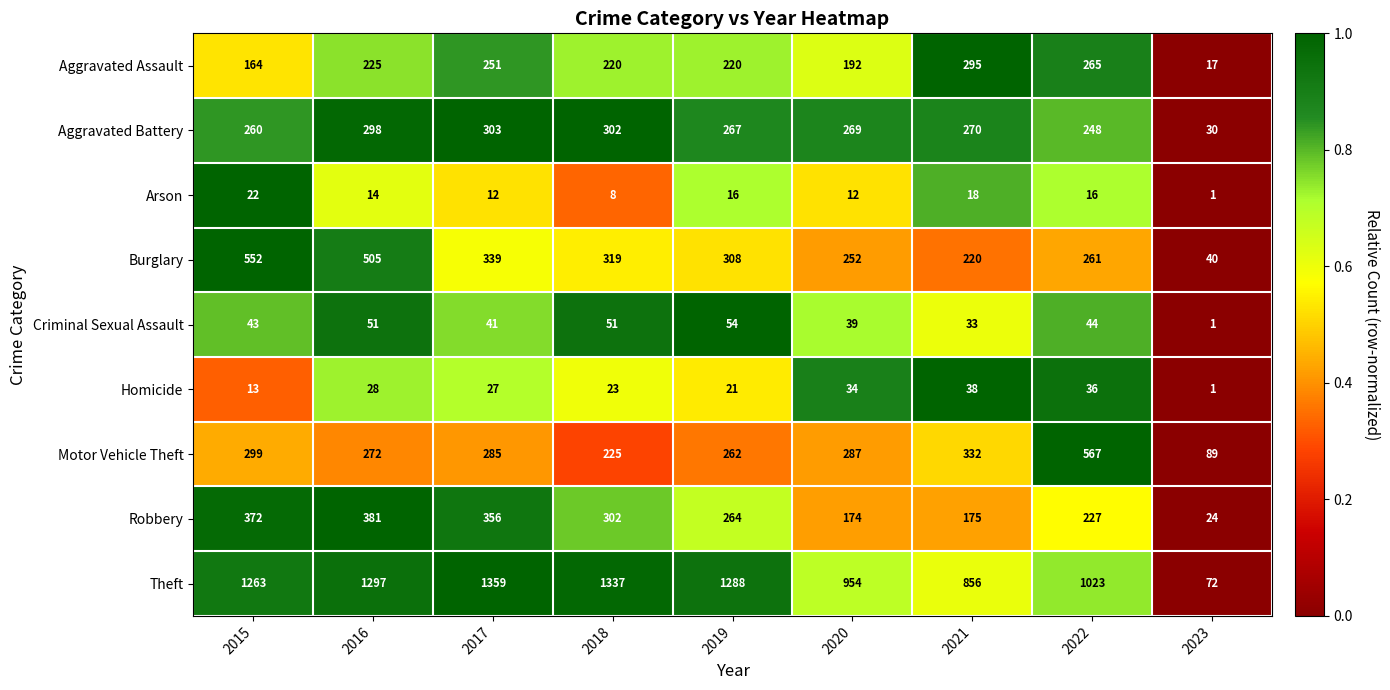

At which category is the sum across all series the highest?

2016